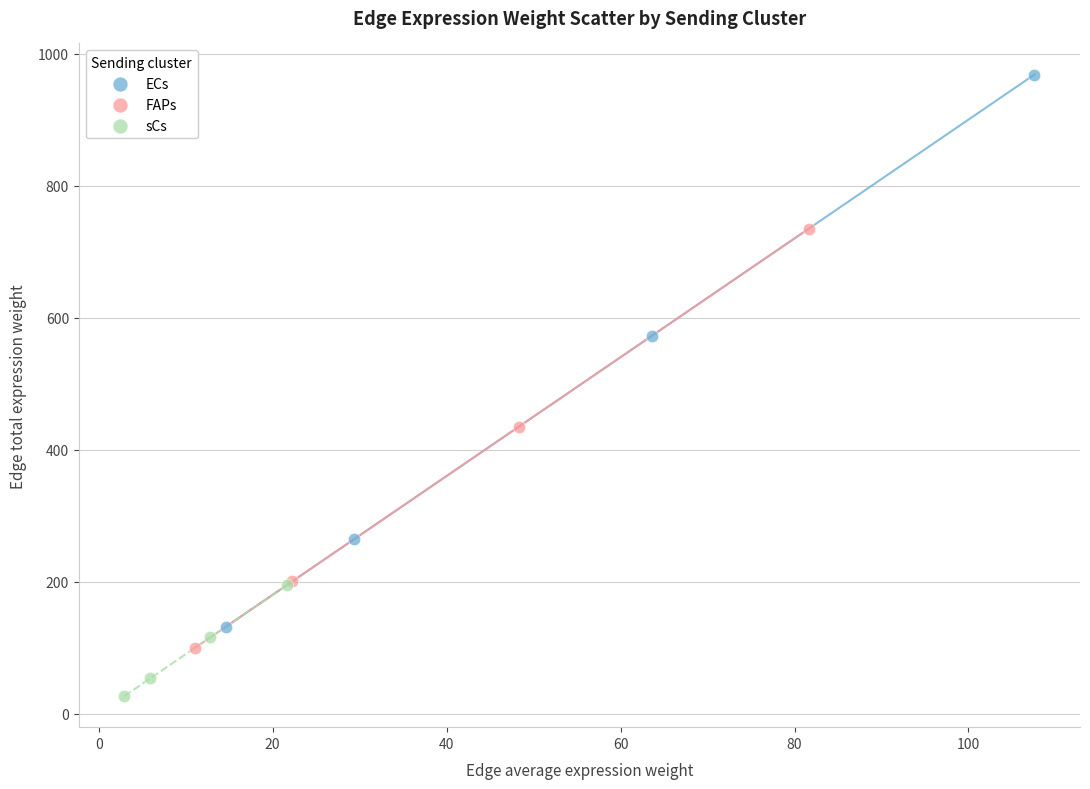

Which series has the largest Y range (max minus min)?

ECs